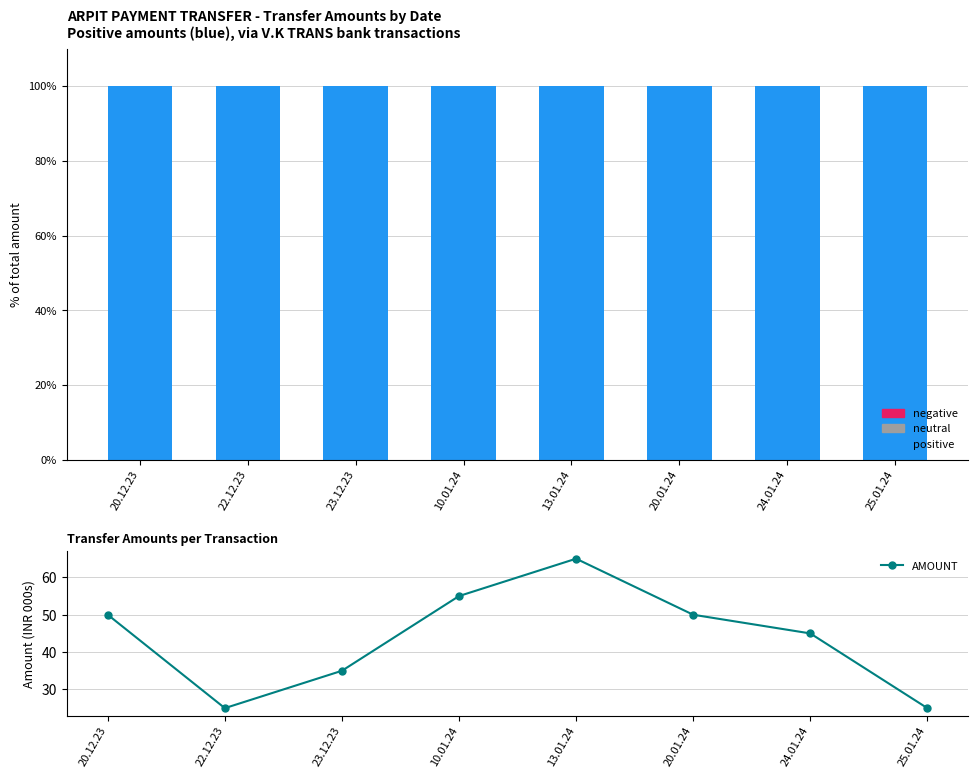

At how many categories does at least one series exceed 95?

8